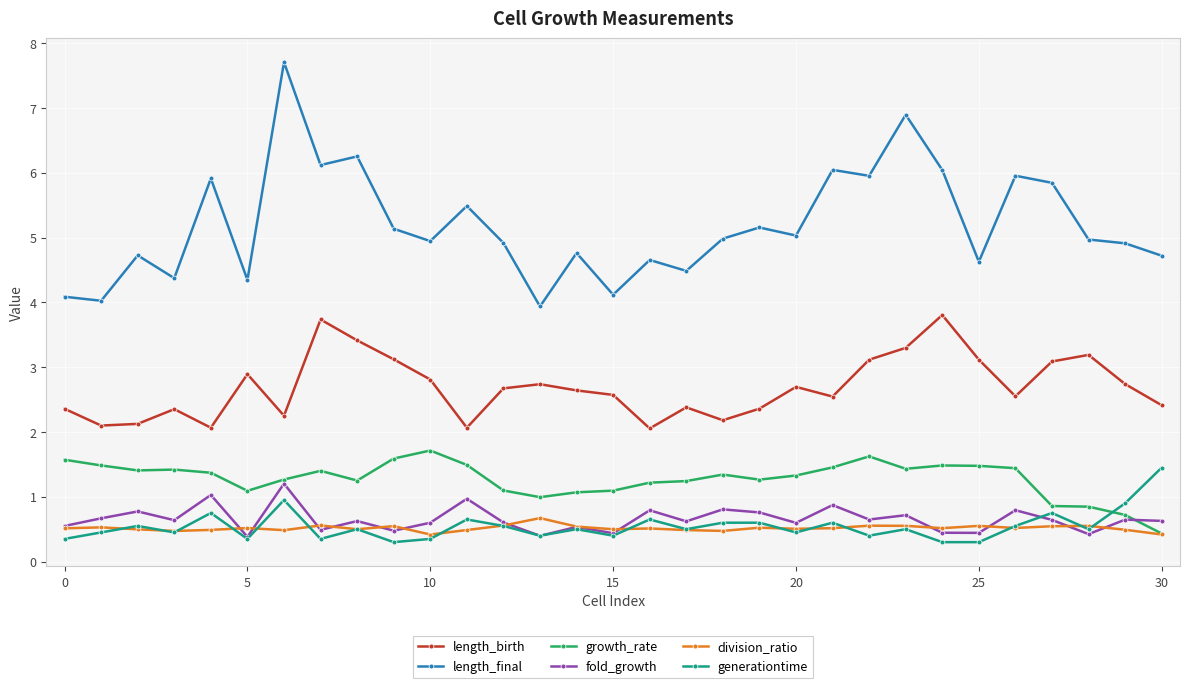

Which series has the widest spread of values?

length_final